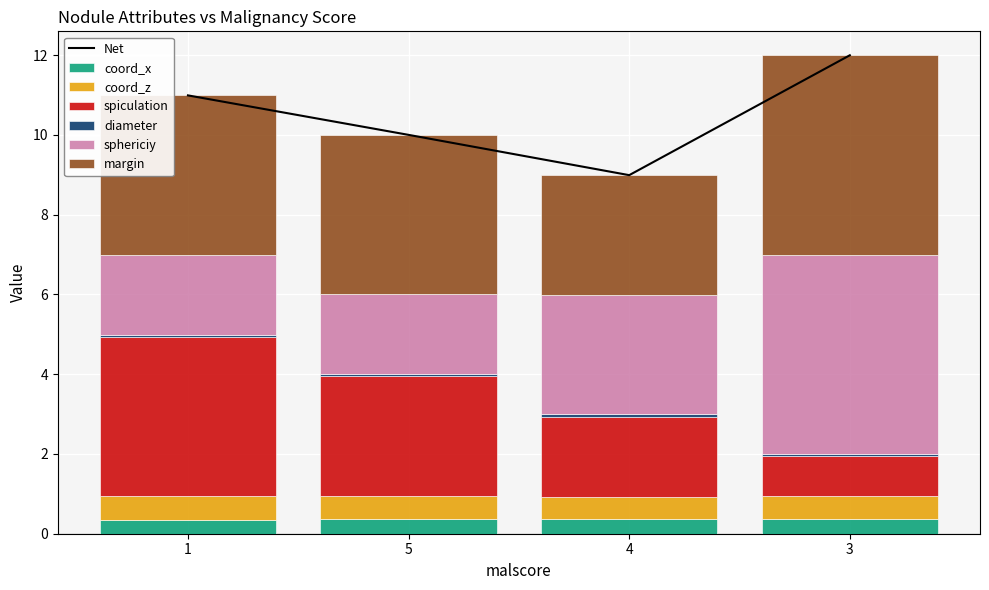

What is the lowest value of the coord_x series?

0.4